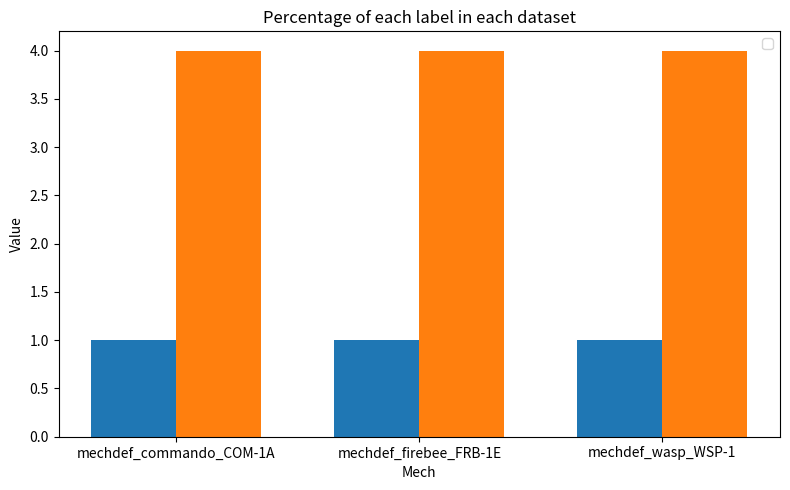

Is it true that _2 equals 6 at mechdef_wasp_WSP-1?

False